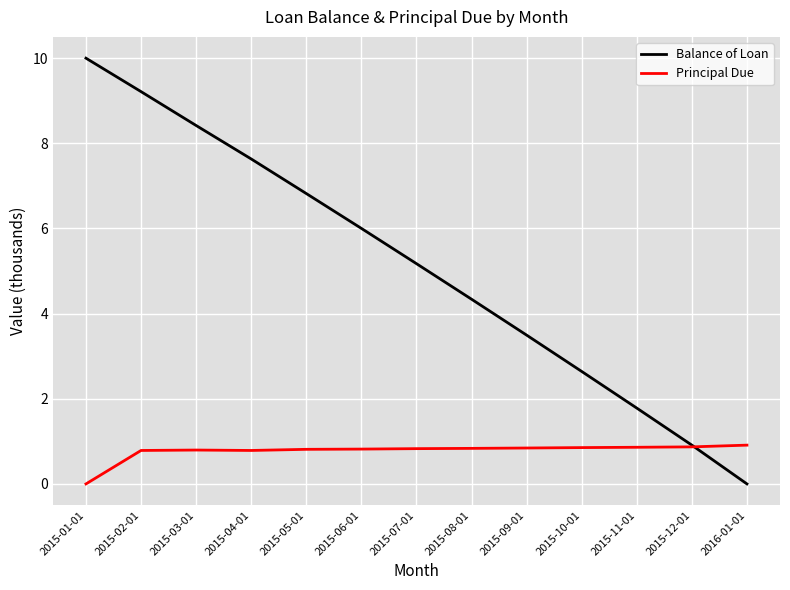

What is the spread (max minus min) of values at 2015-10-01?

1.8